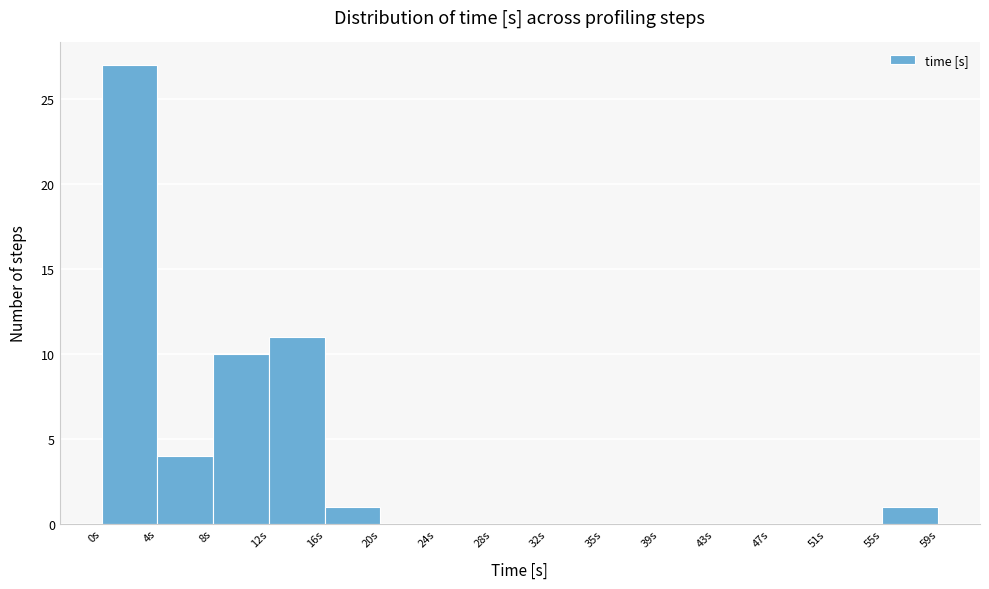

Over which range of the x-axis is the bar tallest?

0.0 to 4.0